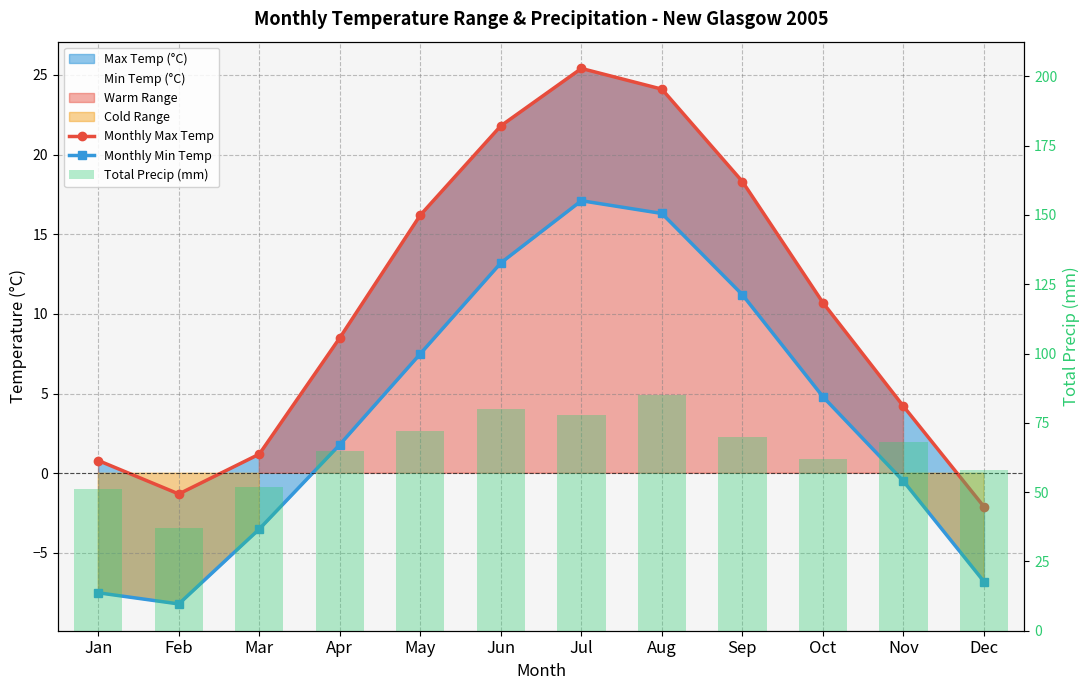

What value does the Monthly Min Temp series have at Jul?

17.1